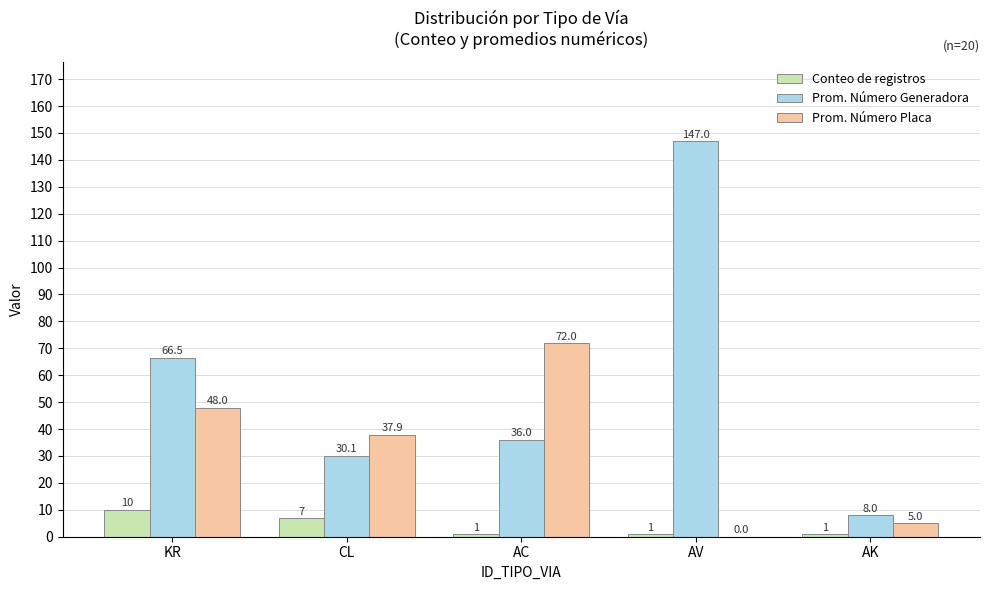

What is the approximate value of Prom. Número Generadora at AC?

36.0